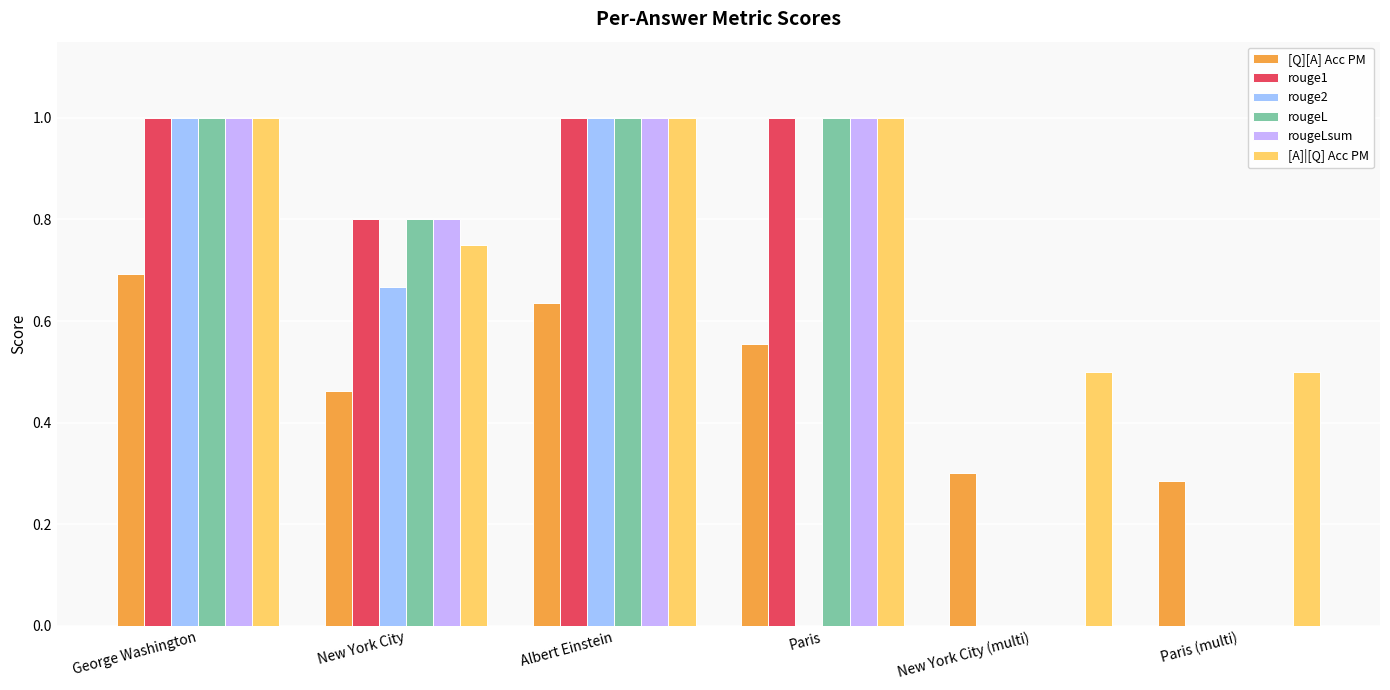

What is the sum of the rouge1 values at Albert Einstein and New York City (multi)?

1.0